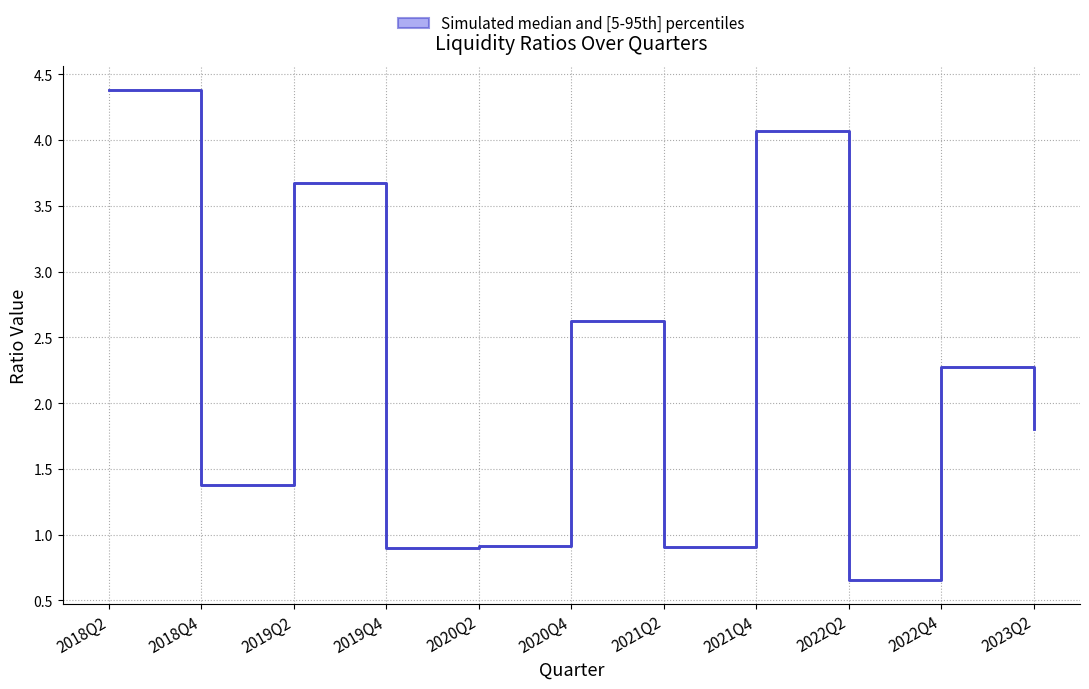

How many distinct data groups are displayed?

1